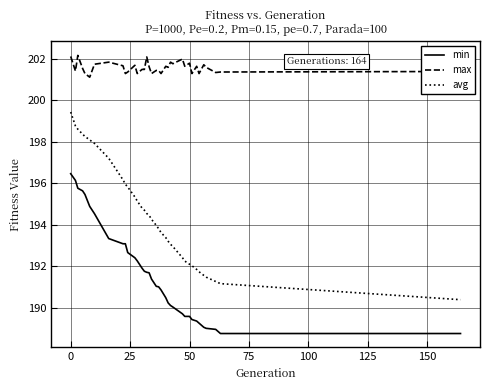

Which series has the largest total across all categories?

max